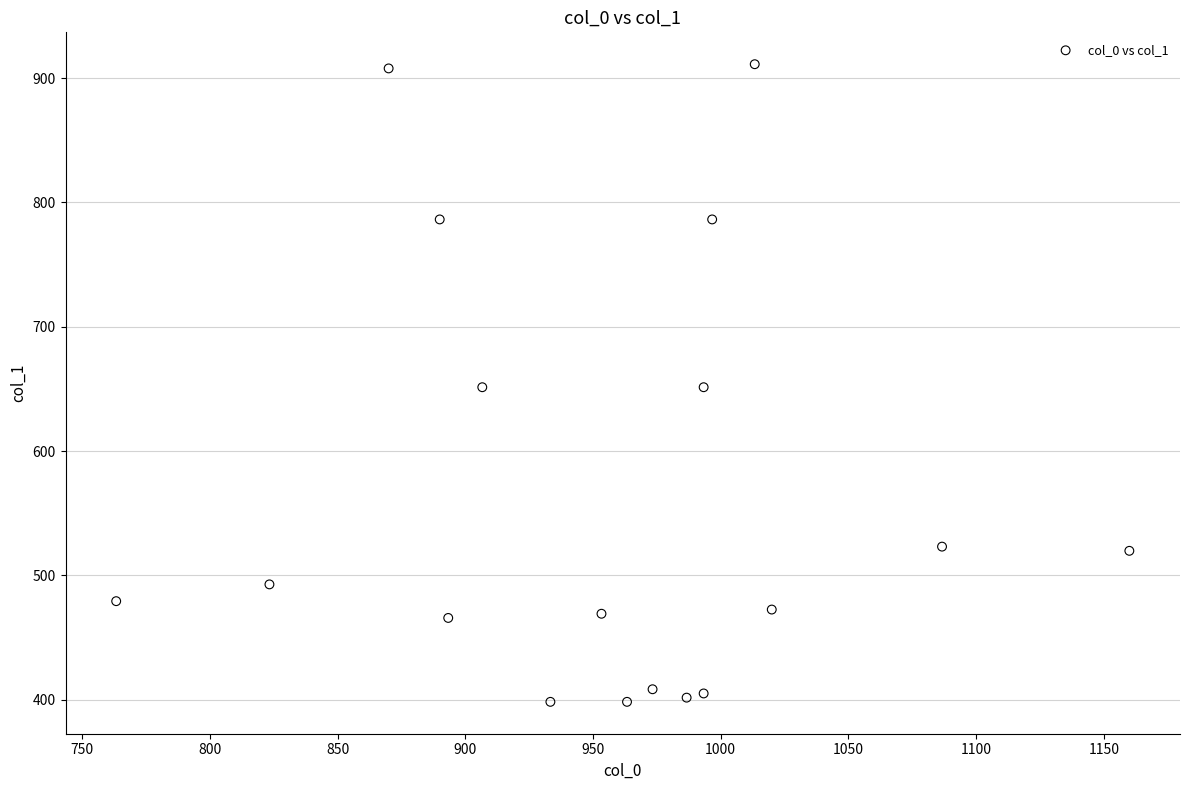

What is the range of Y values (max minus min)?

513.0